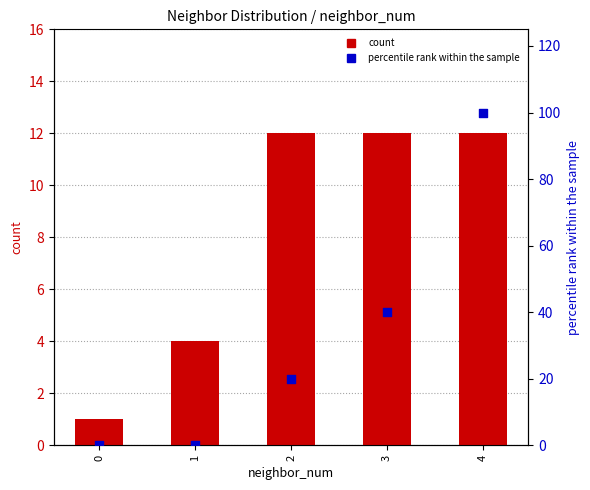

Is the value of percentile rank within the sample at 0 greater than the value of count at 2?

No